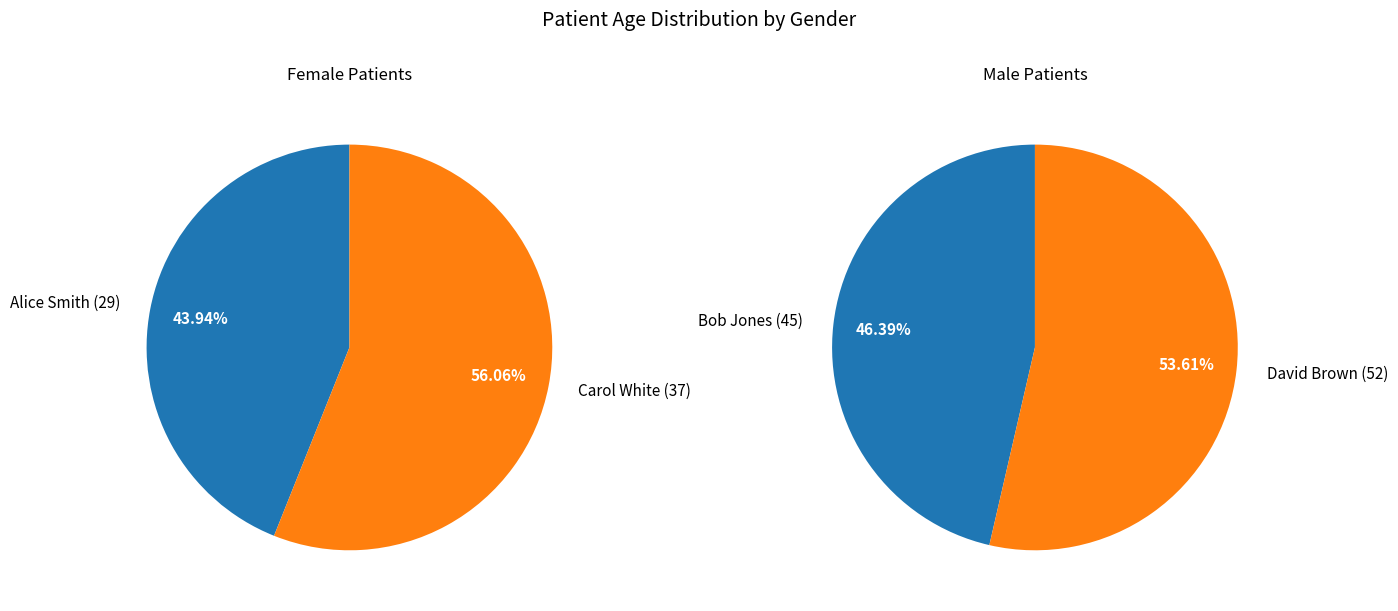

How many segments does this pie chart have?

2